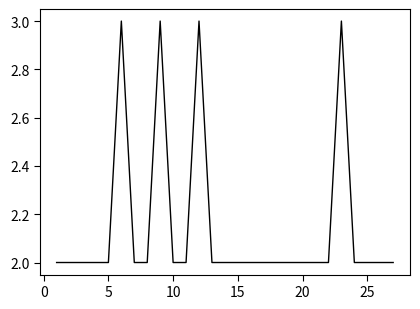

What is the maximum value shown in the chart?

3